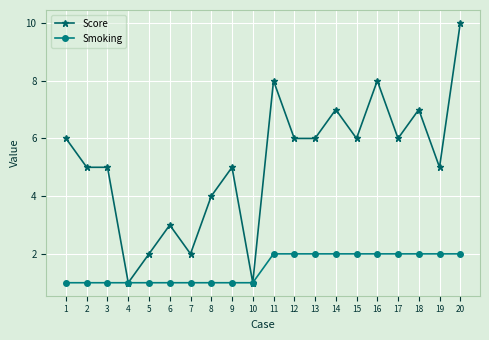

What is the maximum value shown in the chart?

10